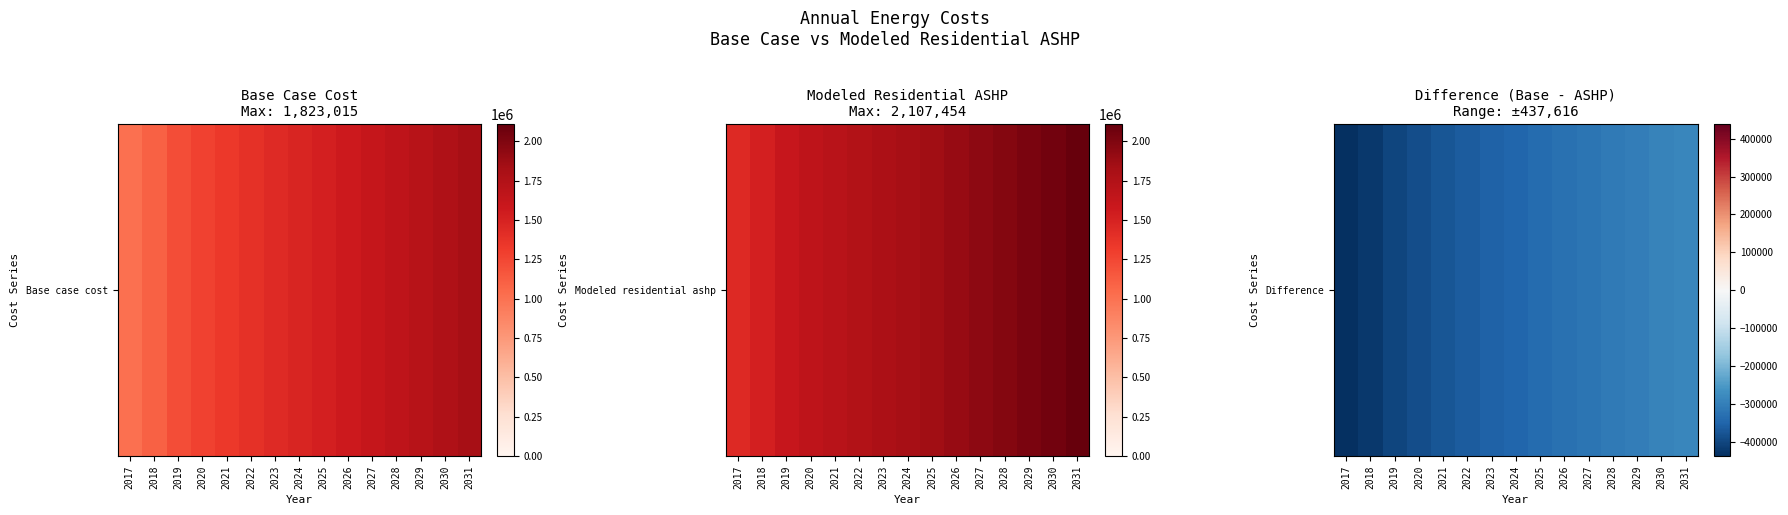

What is the average value?

-350694.0